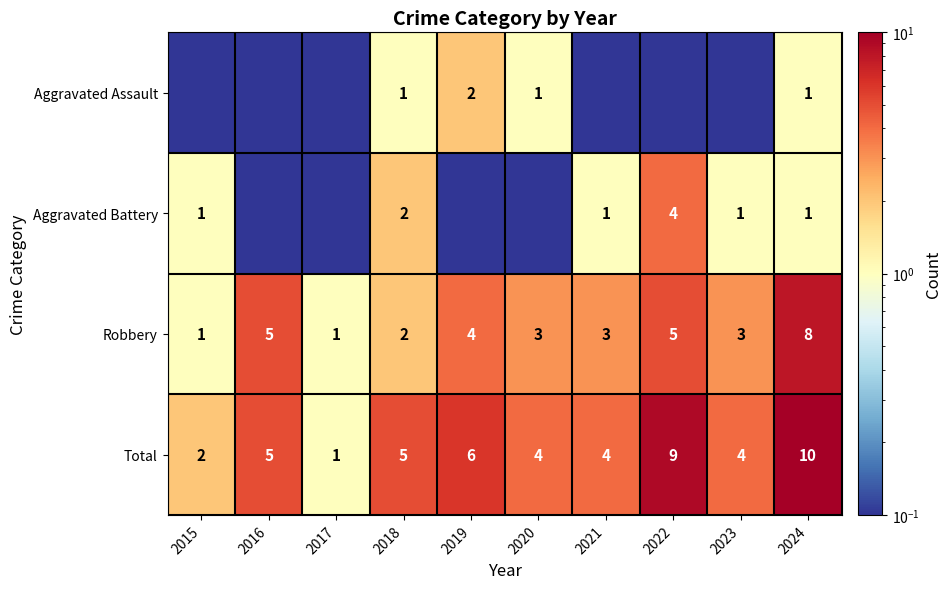

What is the sum of the Aggravated Assault values at 2024 and 2018?

2.0